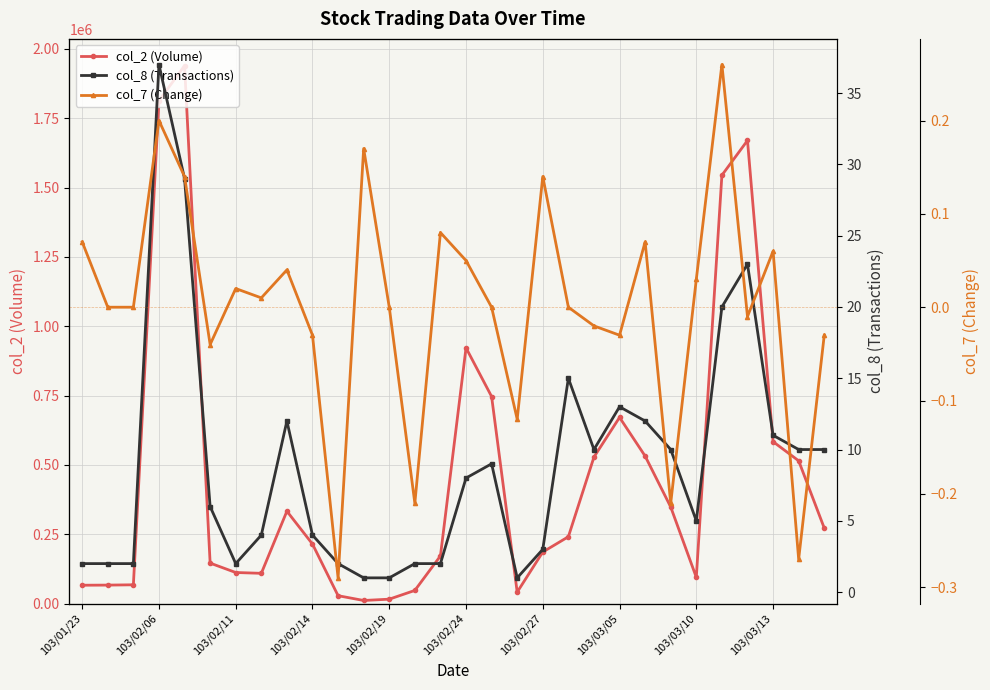

How many interior local peaks does the col_2 (Volume) series have?

5